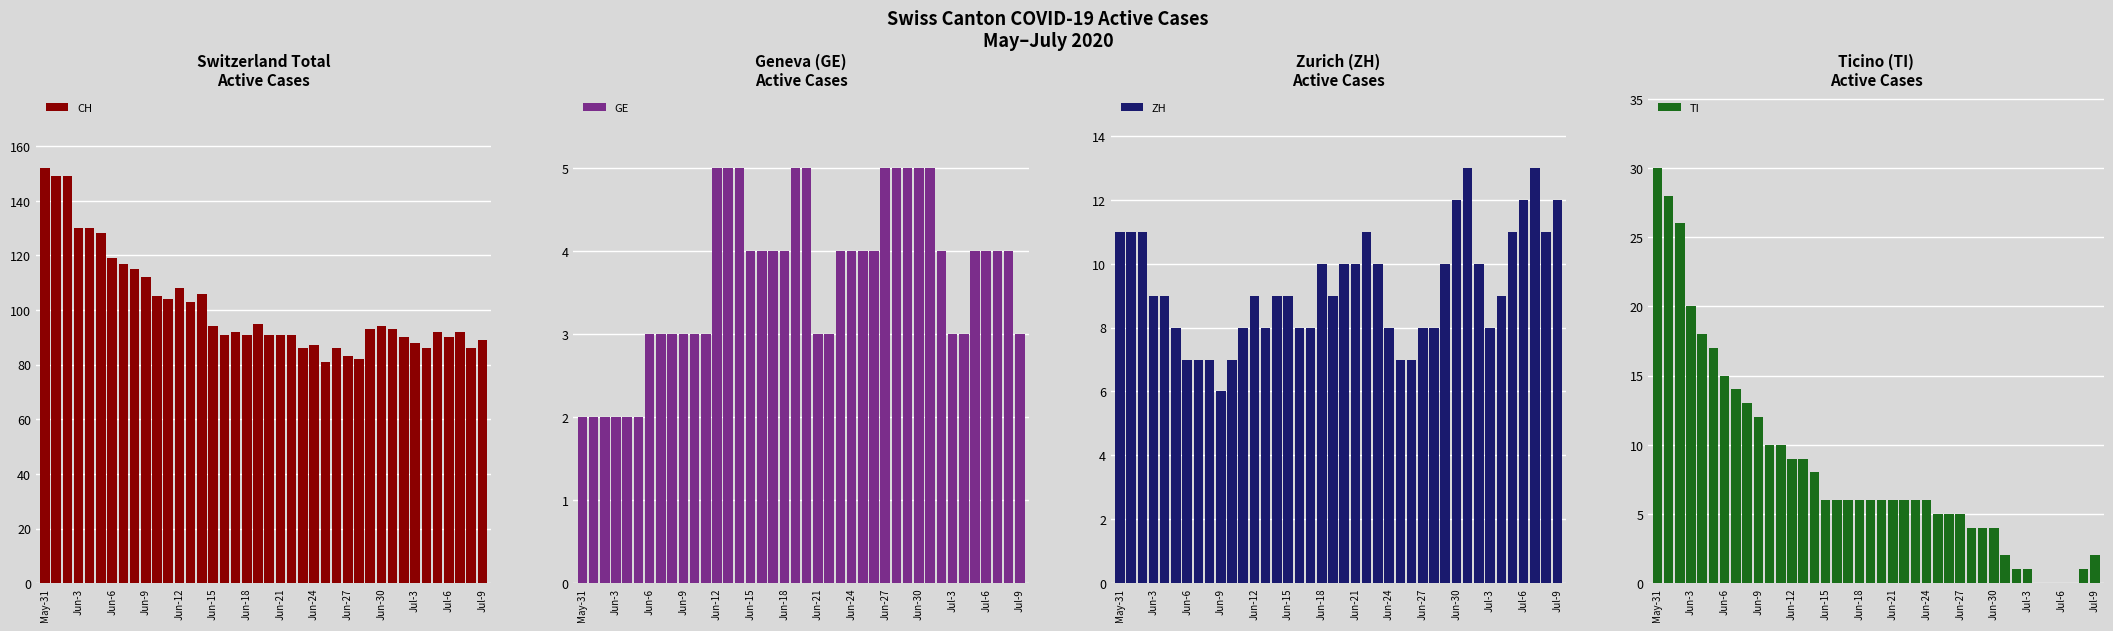

What is the sum of all GE values?

147